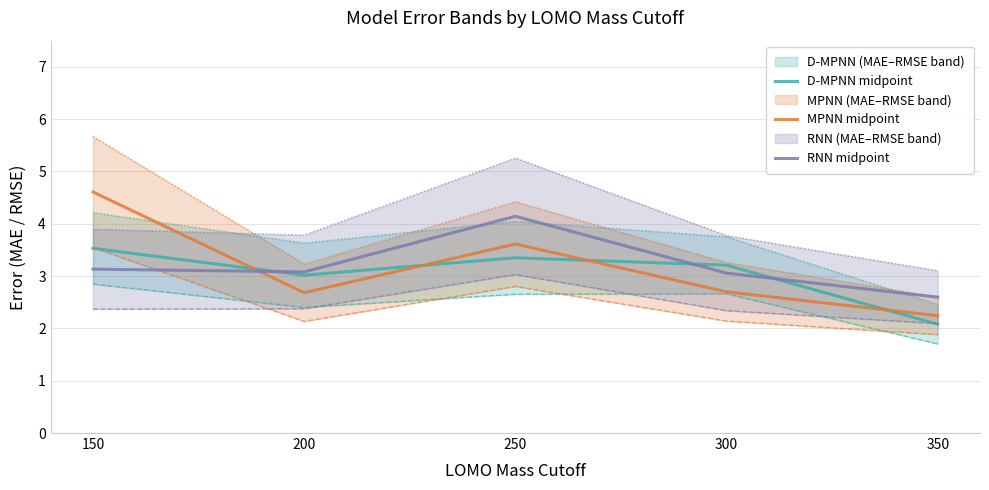

In MPNN MAE, how many points are lower than both neighbors (excluding endpoints)?

1